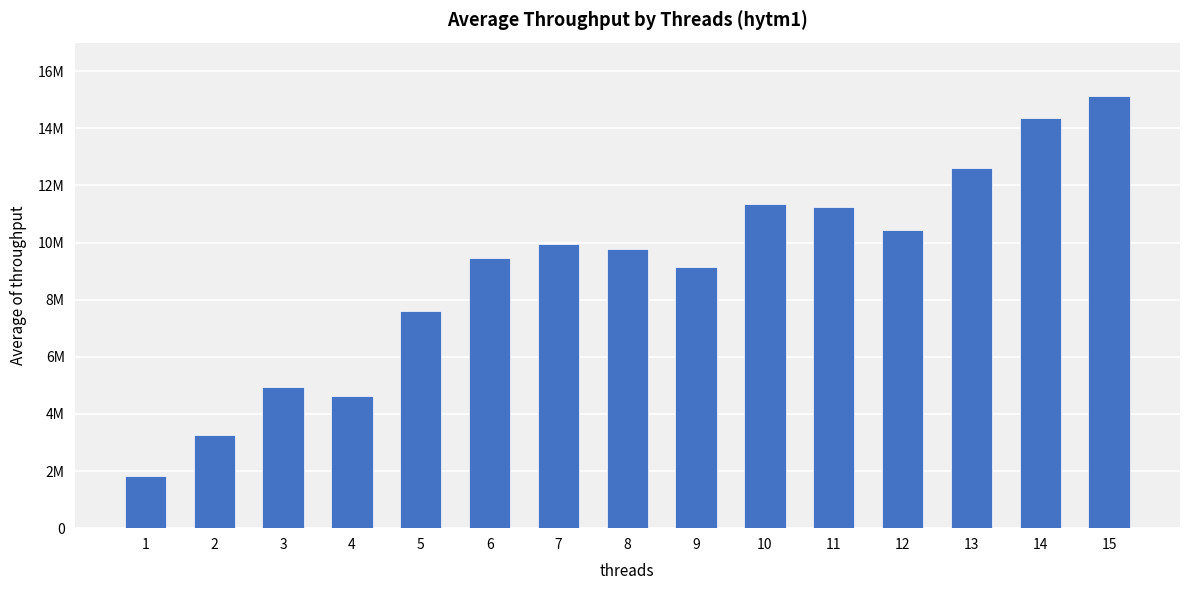

Are the bars horizontal?

No